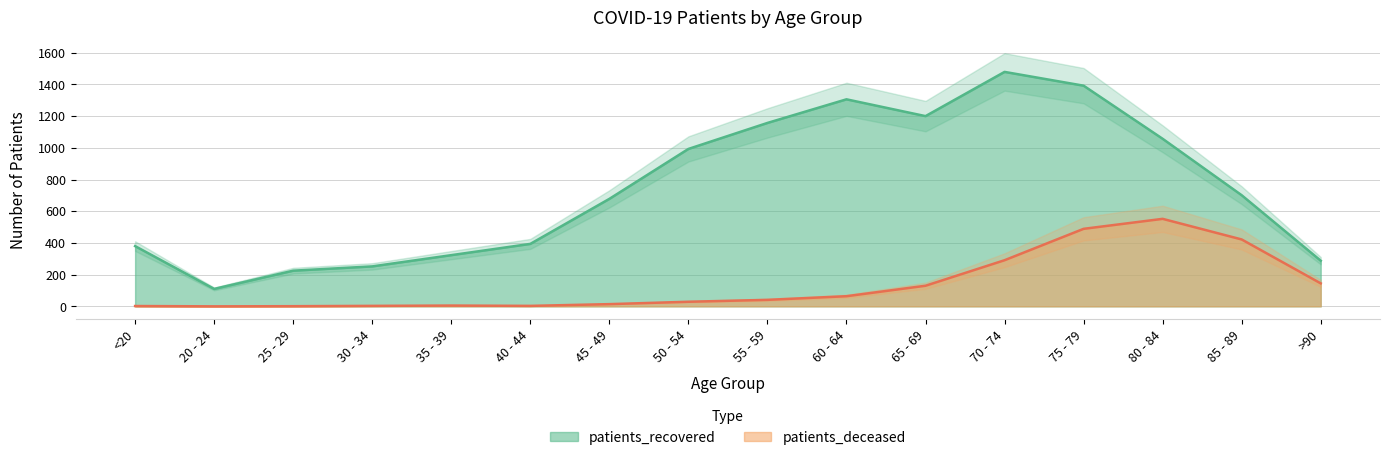

What is the total value across all series at 70 - 74?

1770